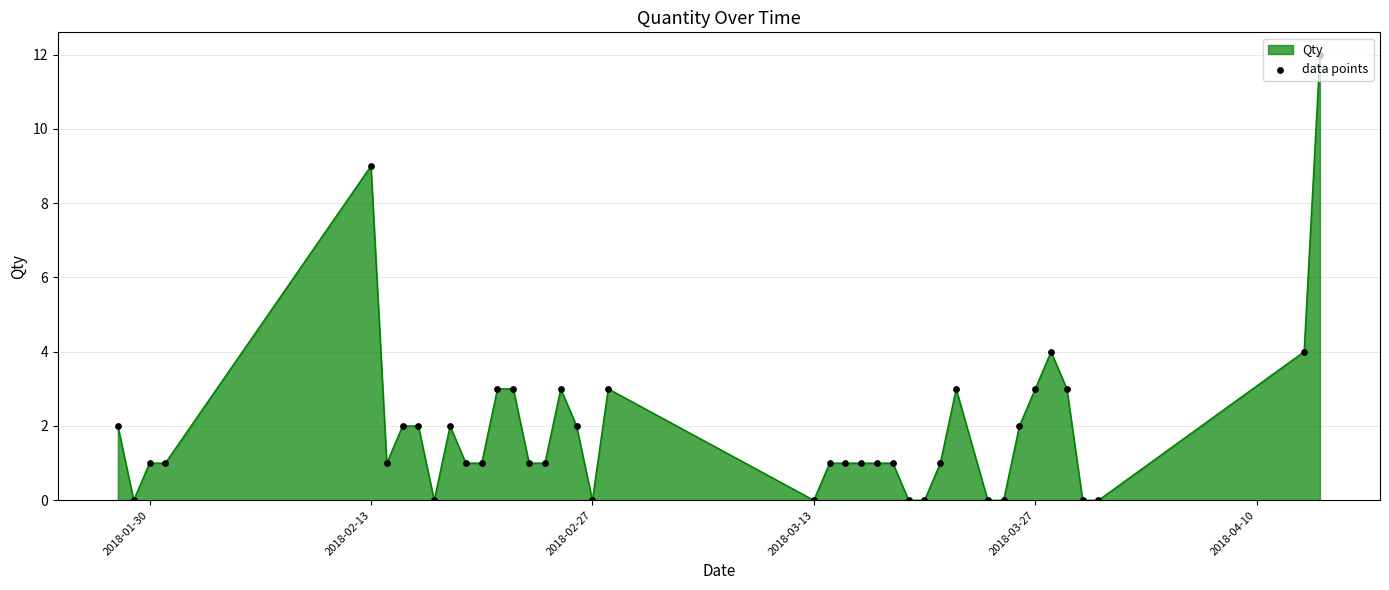

What is the maximum value shown in the chart?

12